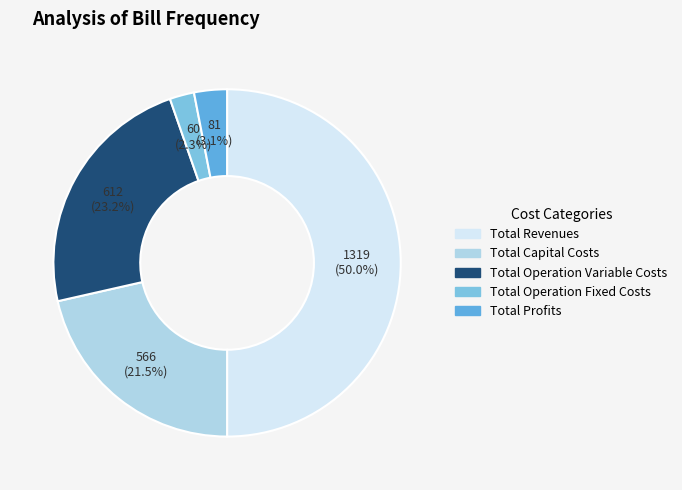

Do Total Revenues and Total Profits together represent more than half of the pie?

Yes